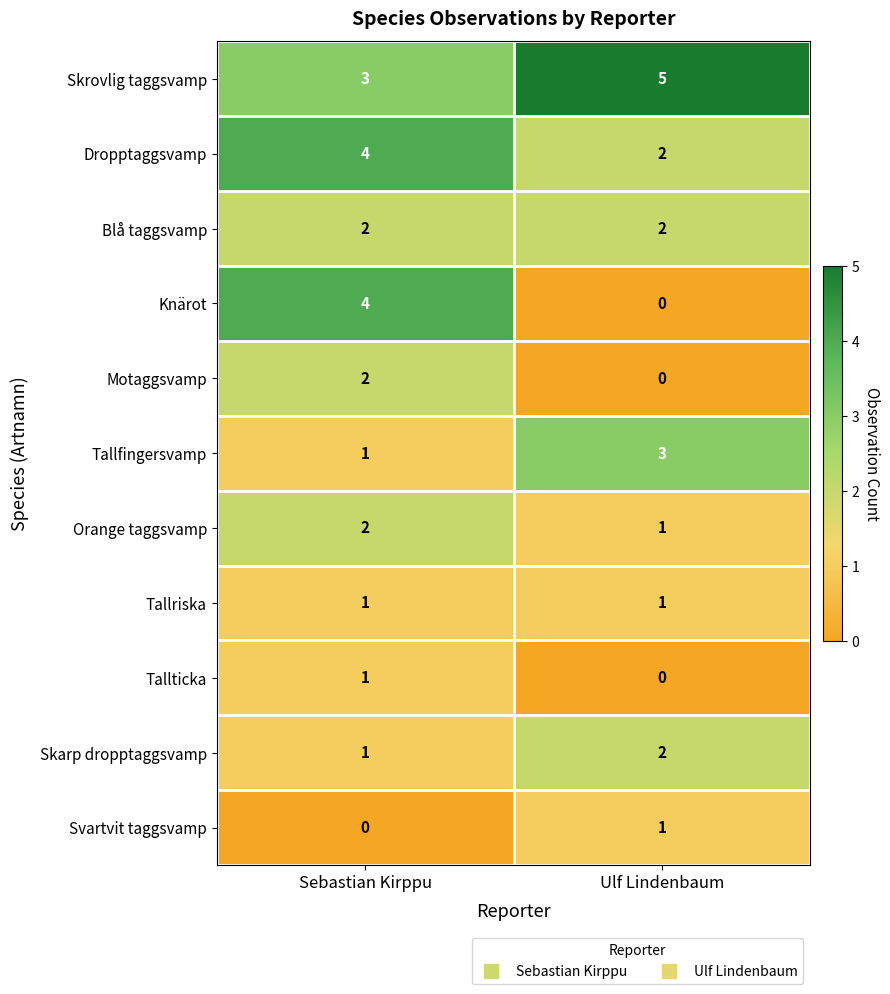

At which category does the chart reach its peak across all series?

Ulf Lindenbaum